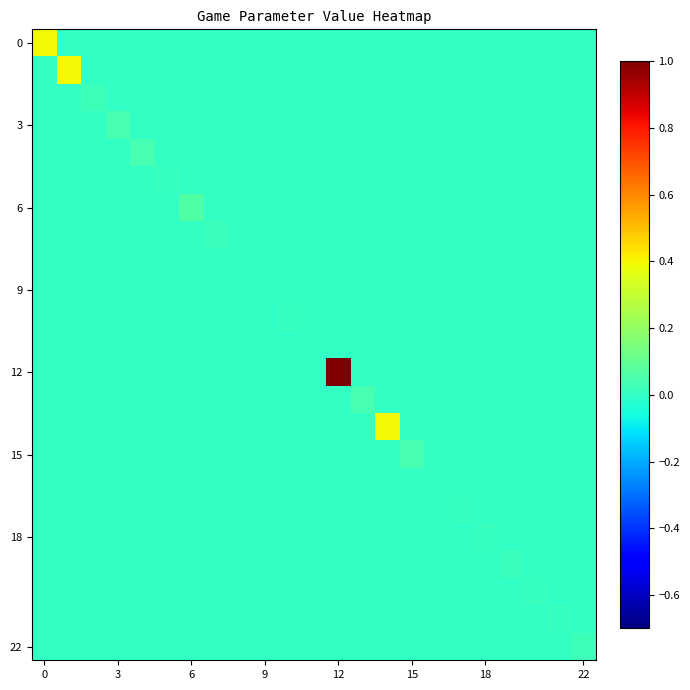

Which series has the widest spread of values?

12